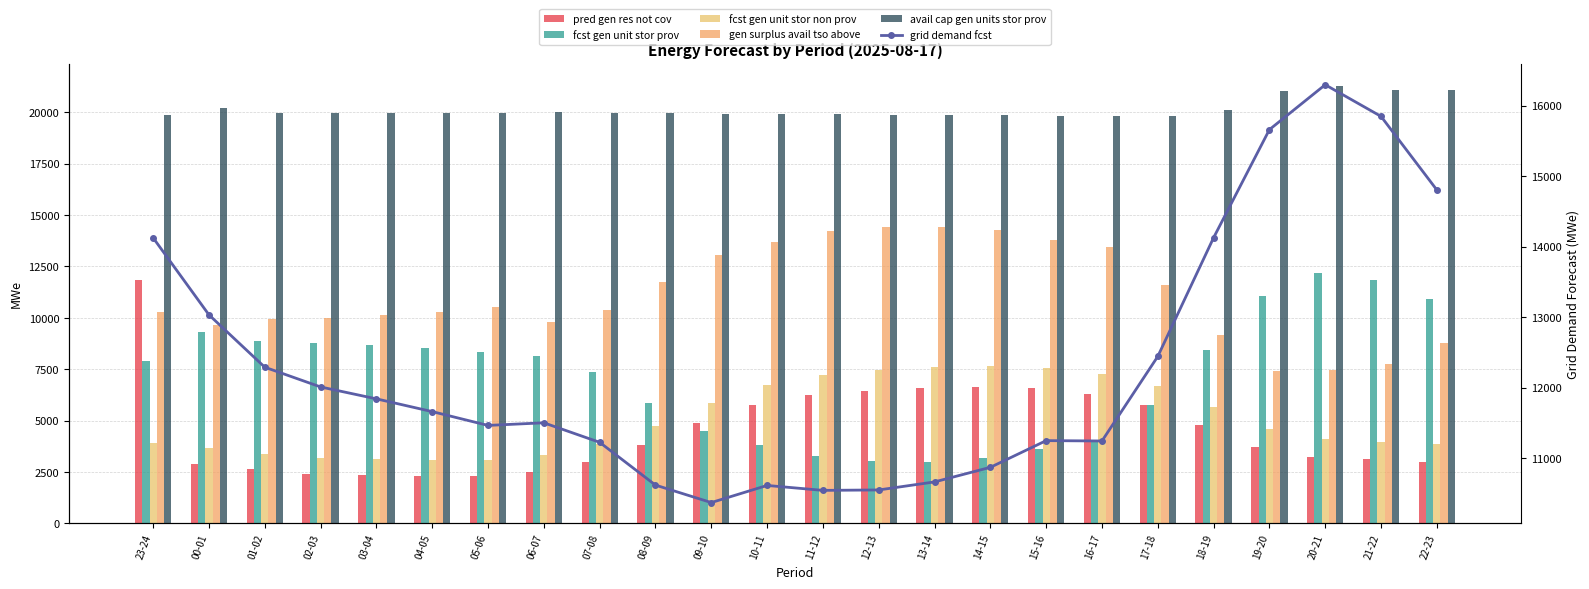

What is the total value across all series at 22-23?

62446